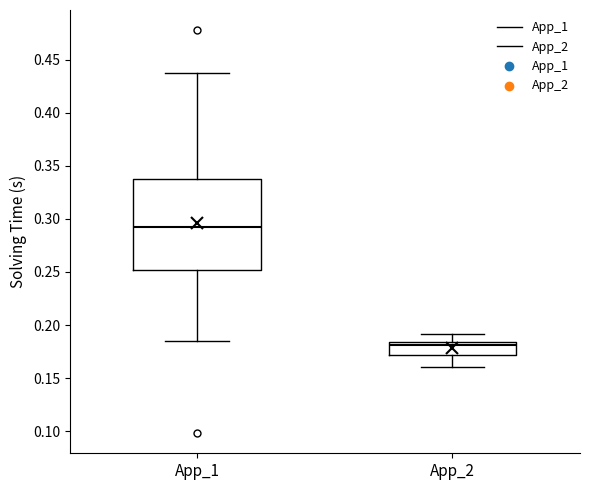

Reading left to right, transcribe this box plot: for each box, give where its median line is, the range the box spans, and where its two whiskers end, as read against the y-axis. The values are not printed on the chart, so give them approximately, as read against the axis.

App_1: median 0.295, box 0.250 to 0.335, whiskers 0.185 to 0.435
App_2: median 0.180, box 0.170 to 0.185, whiskers 0.160 to 0.190